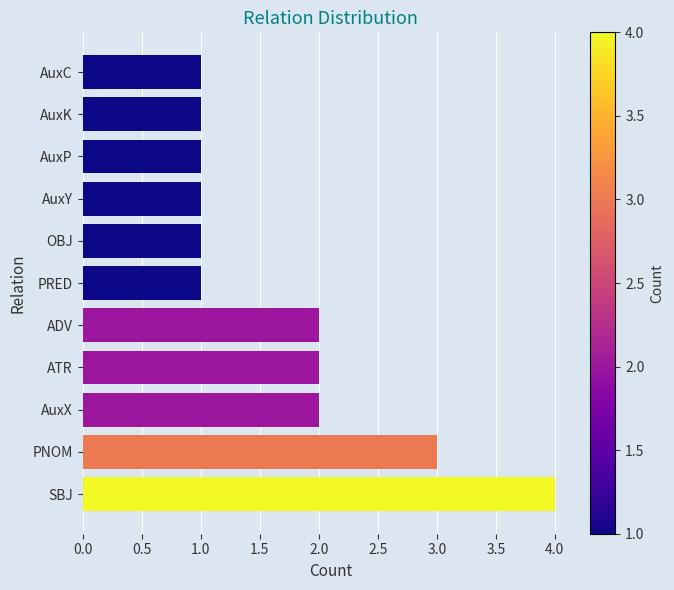

Are the bars horizontal?

Yes